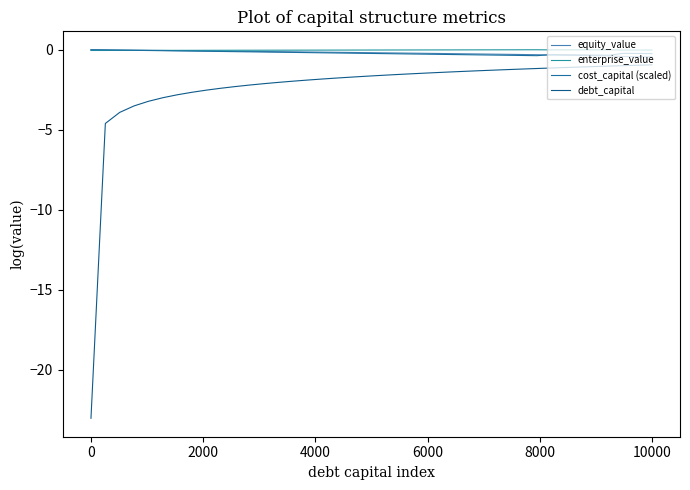

True or false: debt_capital and cost_capital (scaled) intersect in this chart.

False